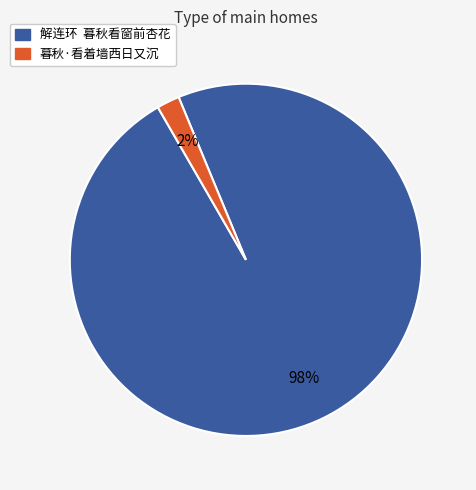

Between 暮秋·看着墙西日又沉 and 解连环 暮秋看窗前杏花, which is larger?

解连环 暮秋看窗前杏花